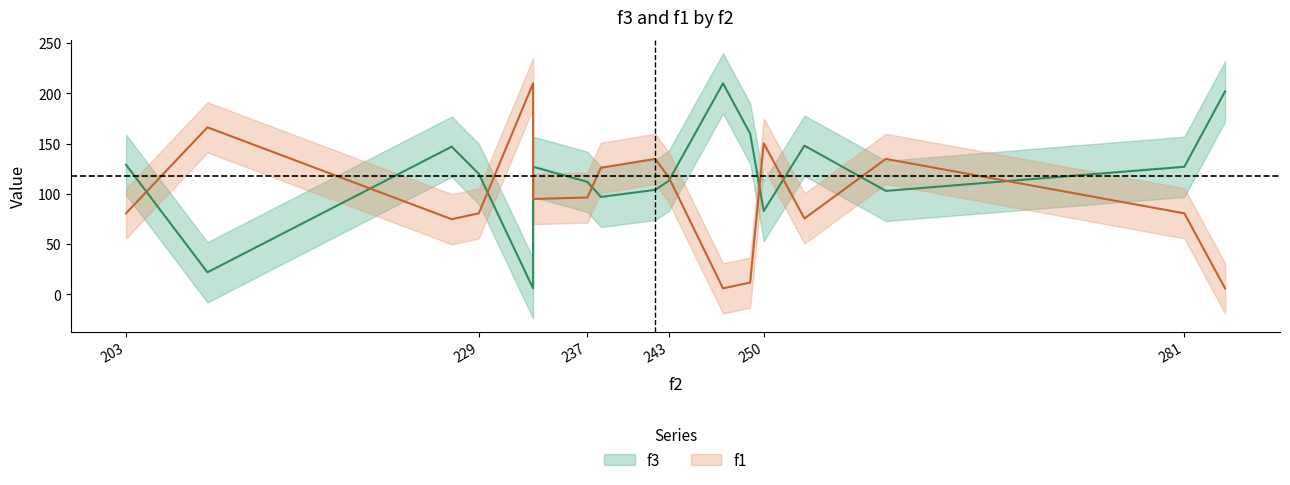

How many series are shown in this chart?

2